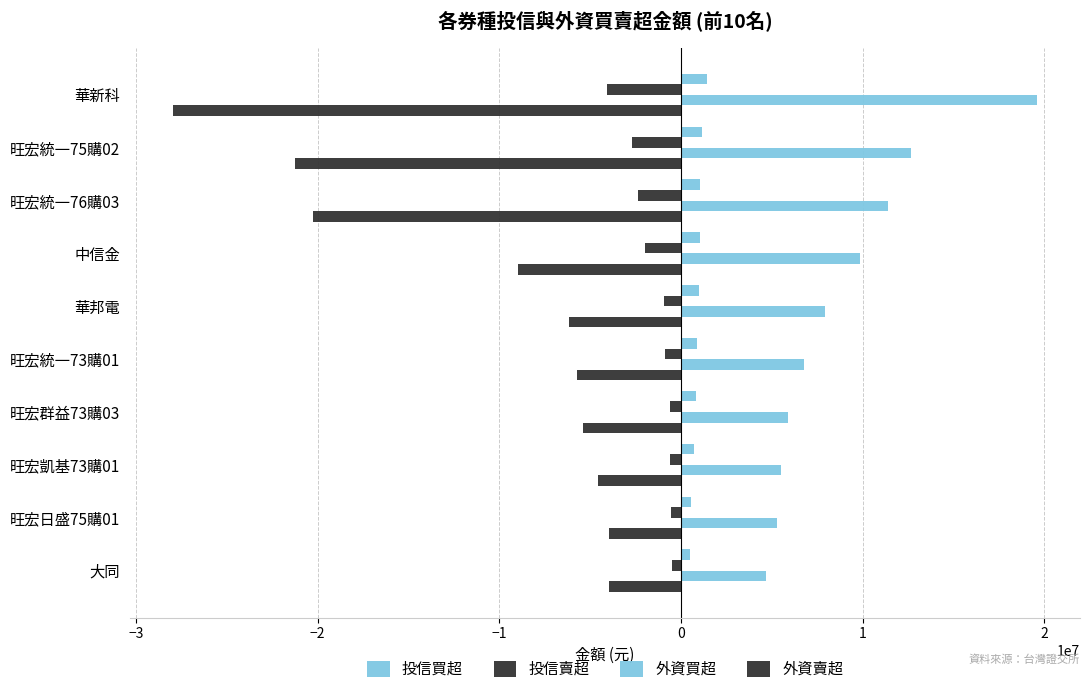

Which series has the widest spread of values?

外資賣超